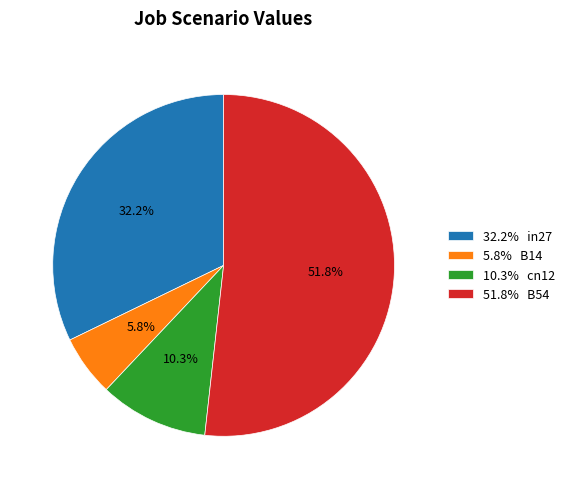

What is the total percentage of 10.3% cn12 and 32.2% in27?

42.5%